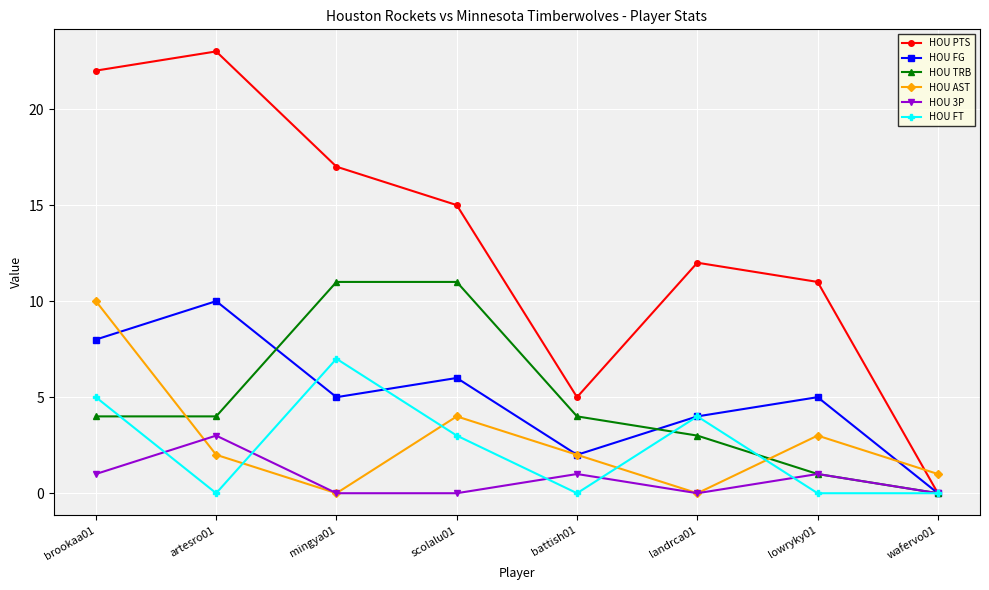

How many times do HOU AST and HOU PTS cross each other?

1